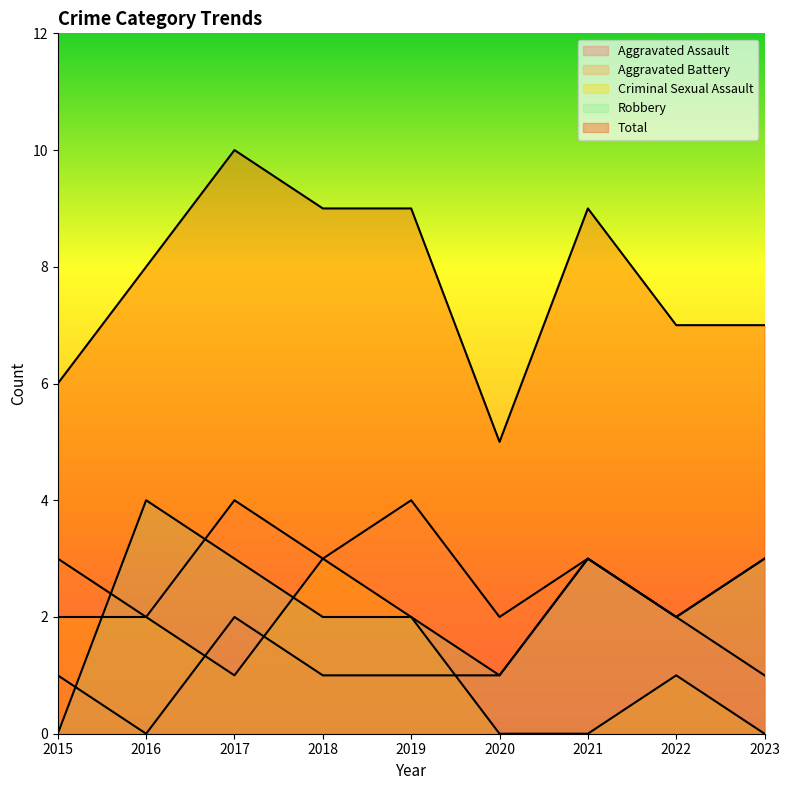

Reading left to right, extract all data points from this chart.

Aggravated Assault: 1	0	2	1	1	1	3	2	1
Aggravated Battery: 3	2	4	3	4	2	3	2	3
Criminal Sexual Assault: 2	2	1	3	2	0	0	1	0
Robbery: 0	4	3	2	2	1	3	2	3
Total: 6	8	10	9	9	5	9	7	7